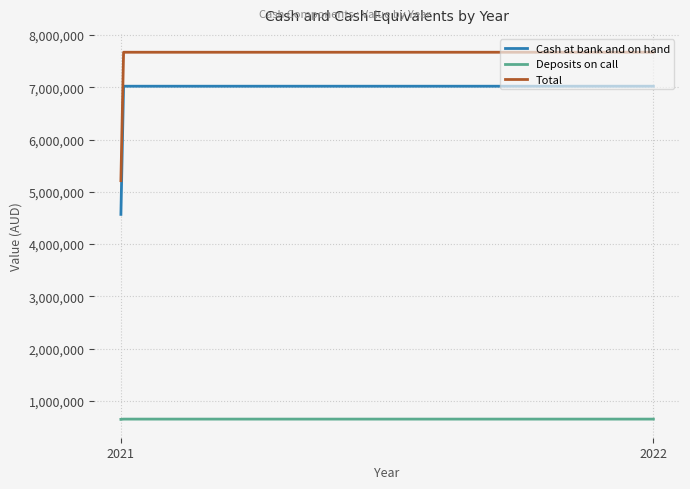

True or false: Cash at bank and on hand and Deposits on call cross at least once.

False